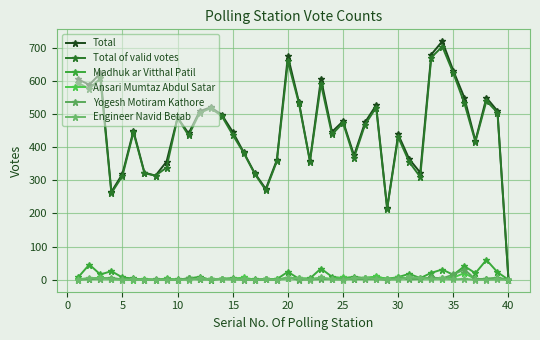

Where is the first local minimum for Engineer Navid Betab?

5